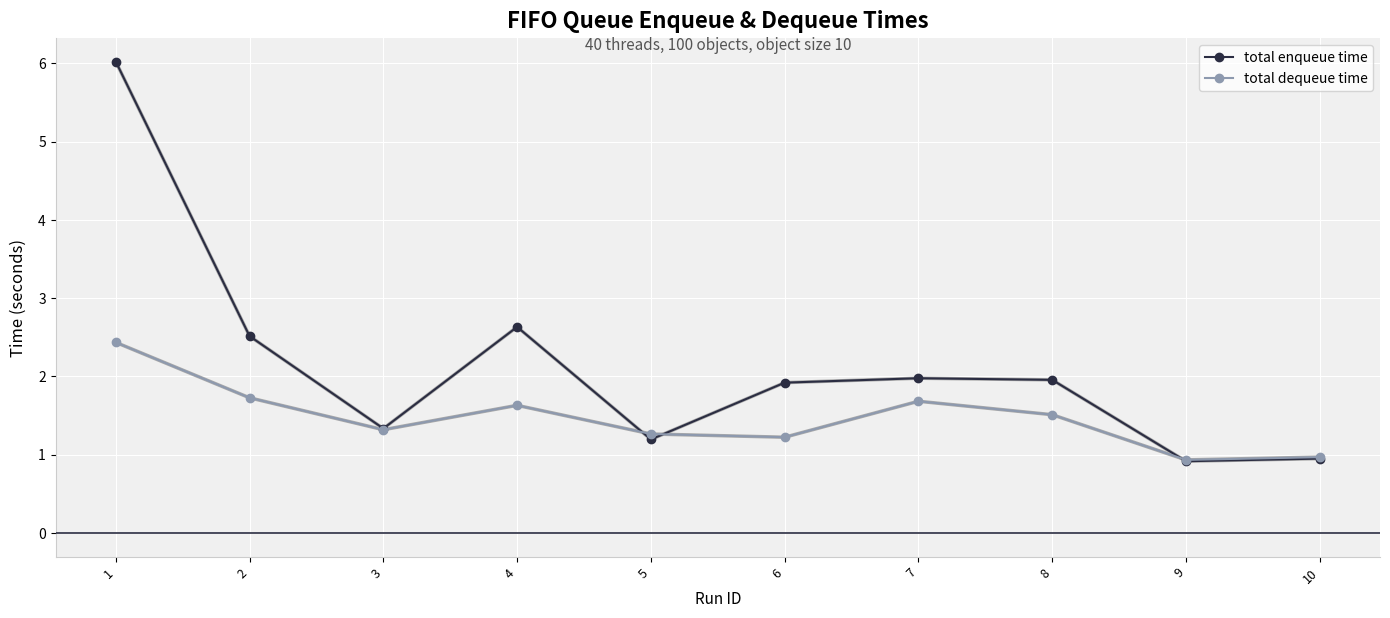

The value of total enqueue time at 9 is 0.9. True or false?

True